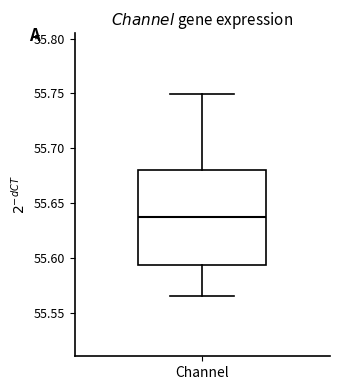

Read this box plot against the y-axis: the position of the median line, the range covered by the box, and the ends of both whiskers. The values are not printed on the chart, so give them approximately, as read against the axis.

median 55.640, box 55.595 to 55.680, whiskers 55.565 to 55.750